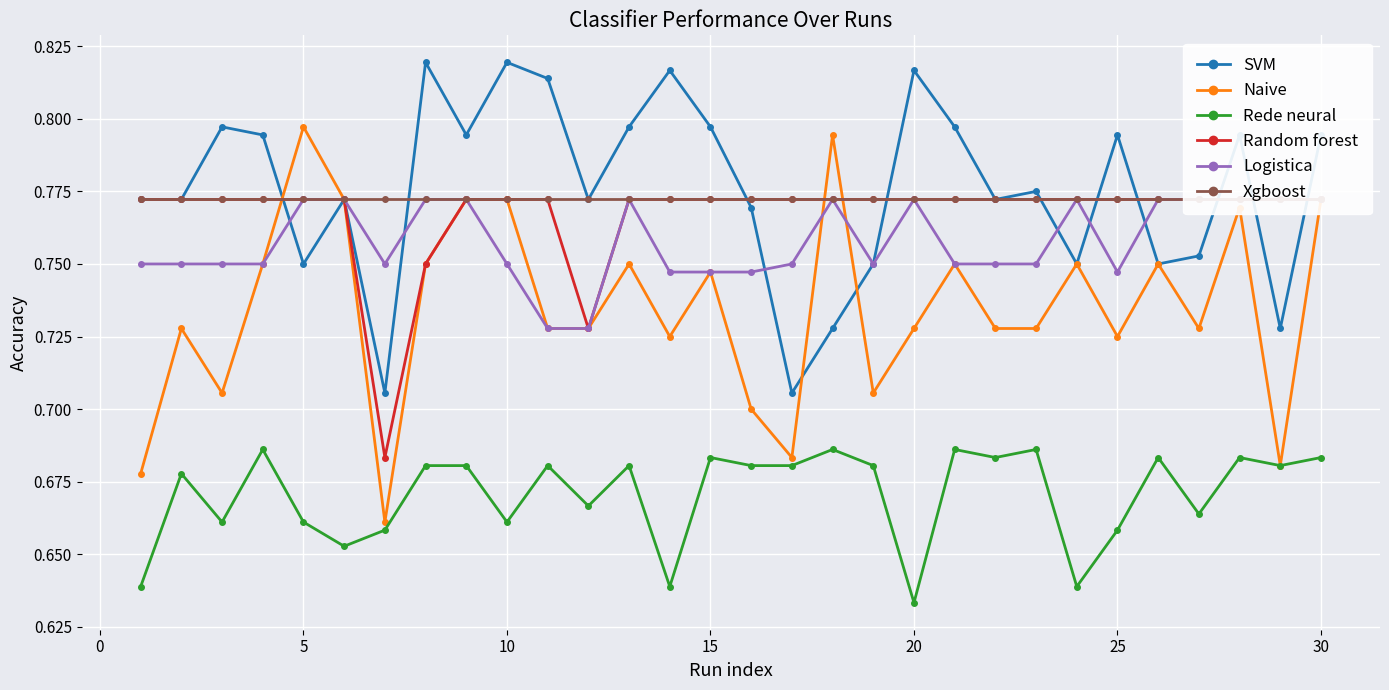

True or false: Rede neural and Logistica intersect in this chart.

False